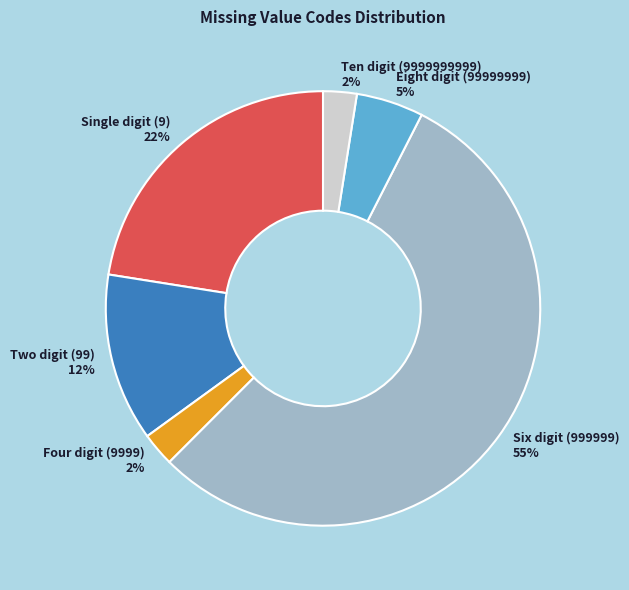

How many segments does this pie chart have?

6